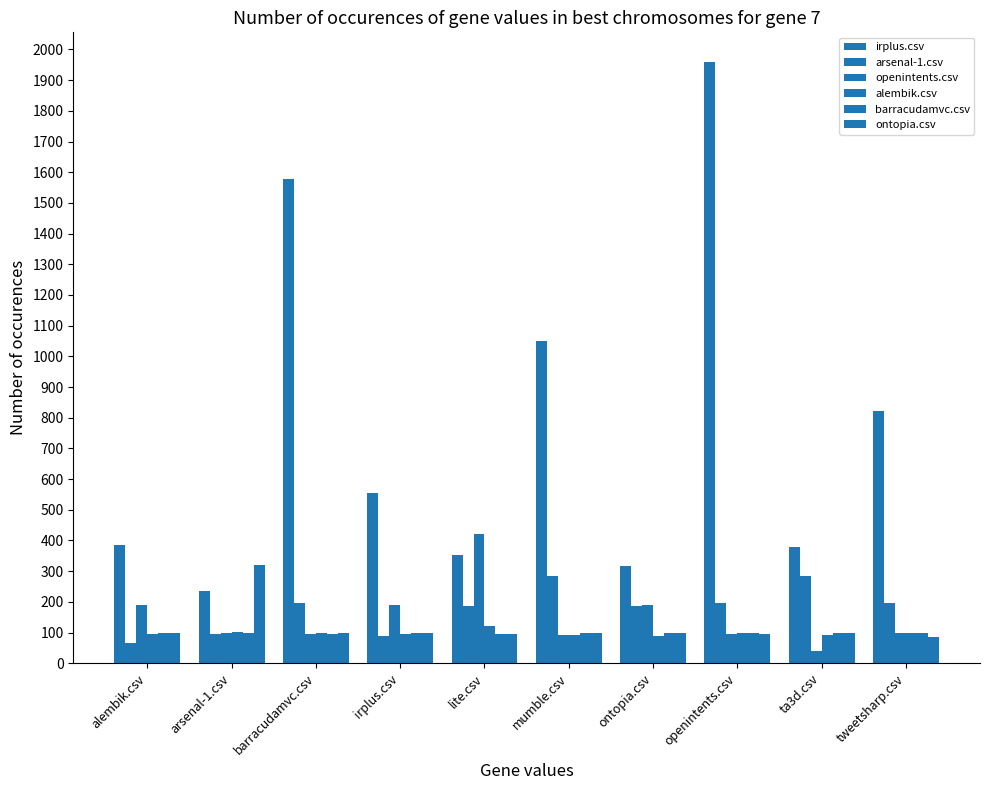

How many bars are there in each group?

6